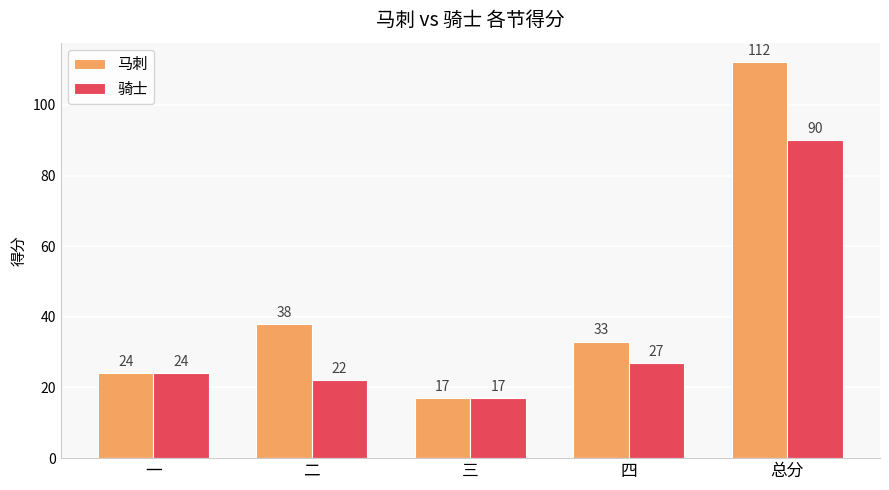

What is the sum of all 骑士 values?

180